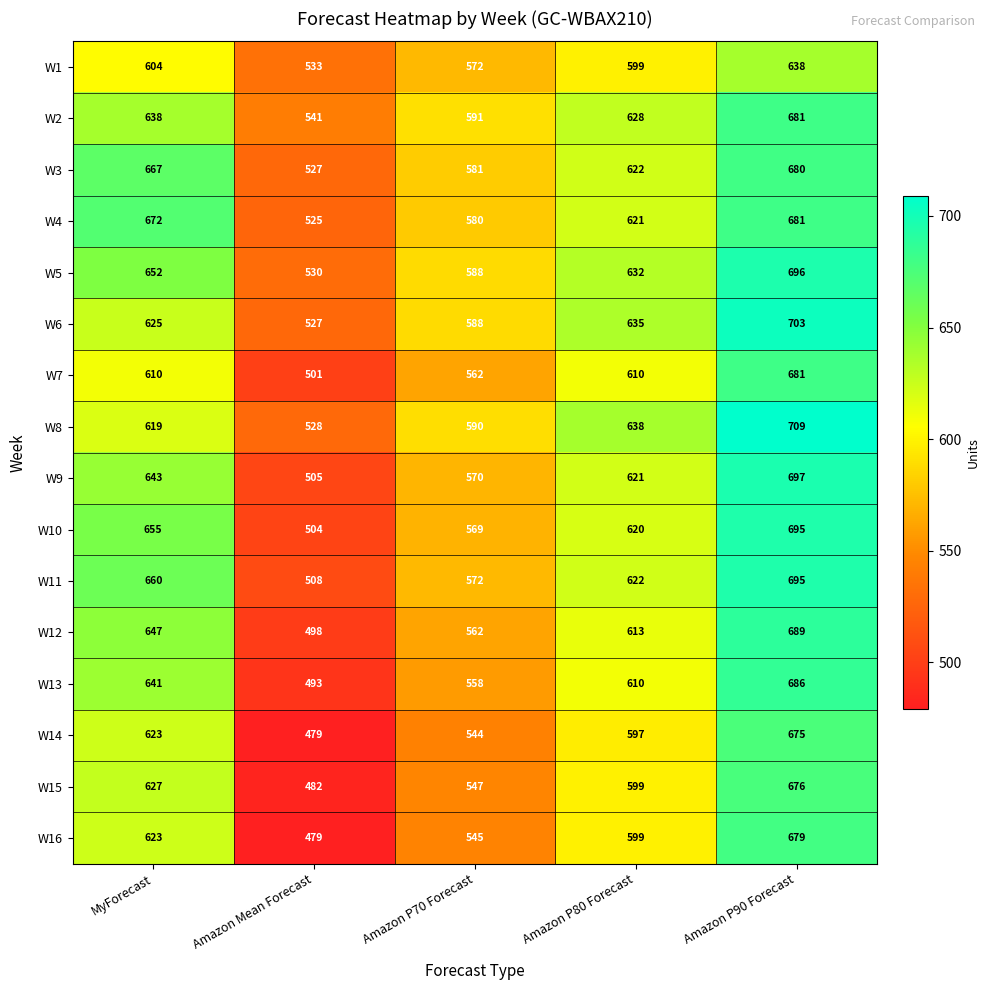

What is the difference between the maximum and second lowest values in the W12 series?

127